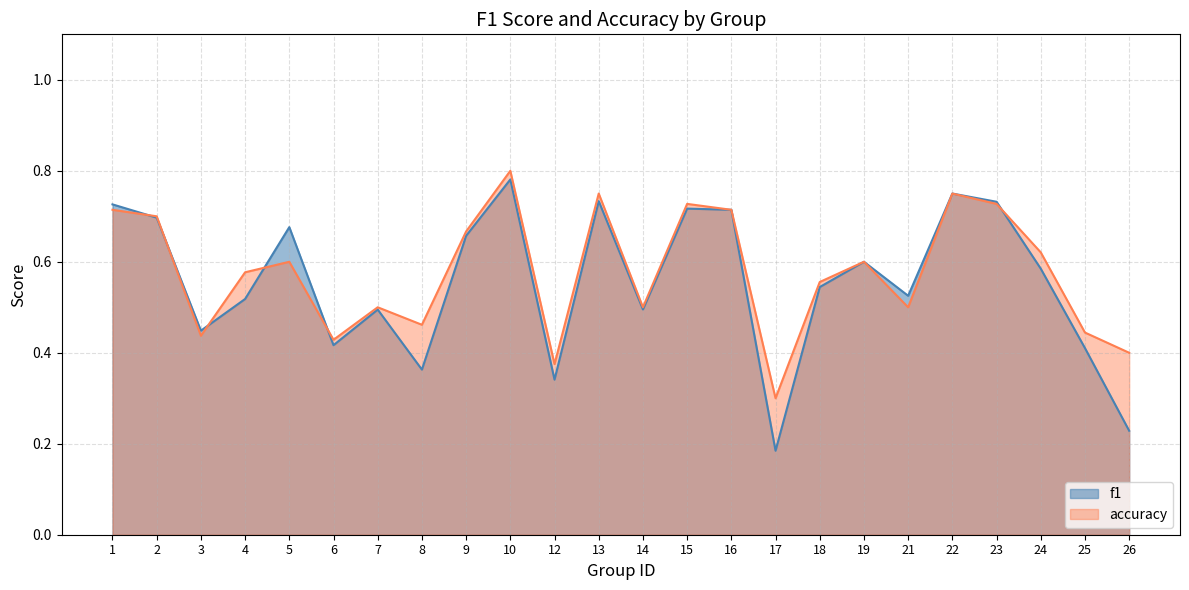

True or false: f1 and accuracy cross at least once.

True